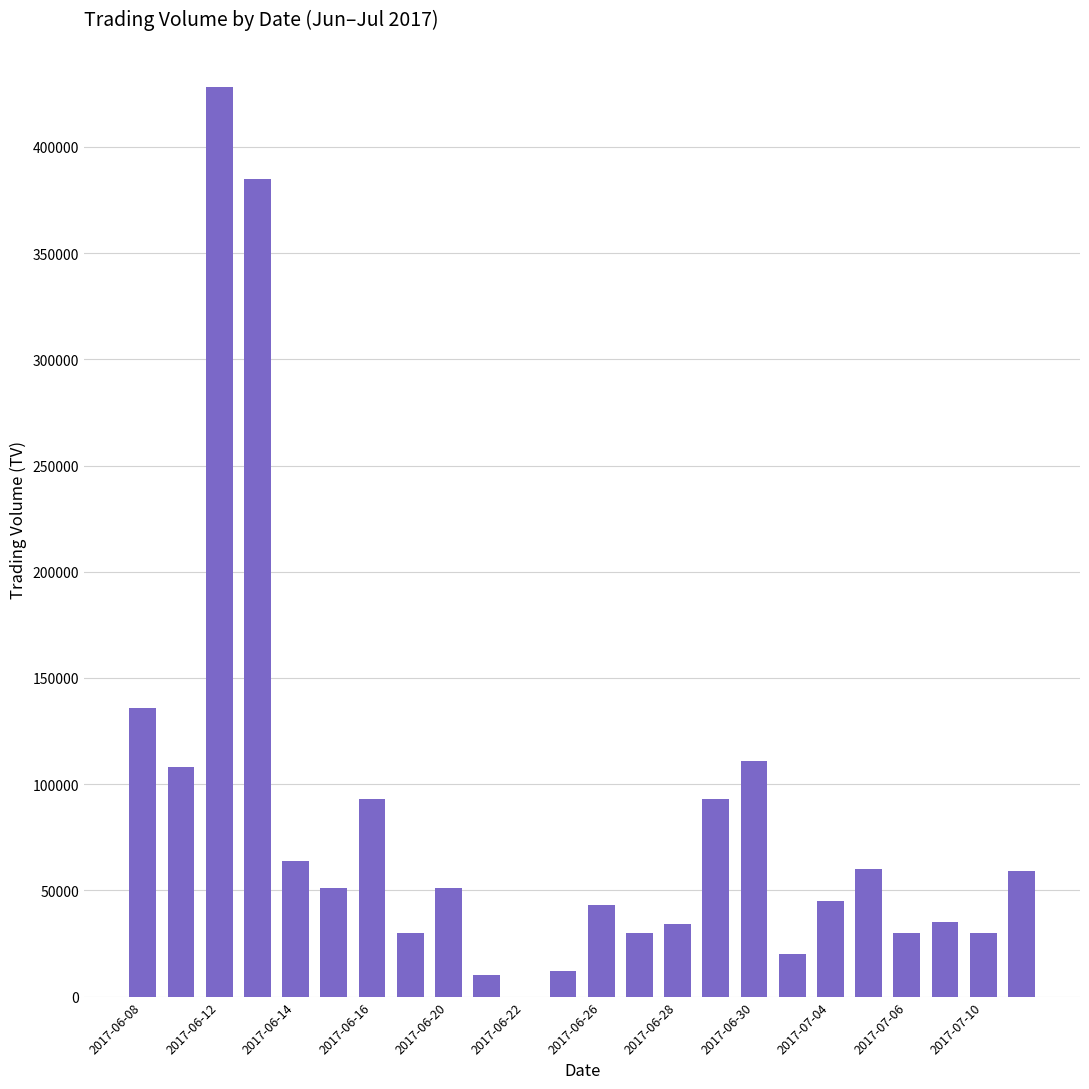

What is the maximum value shown in the chart?

428000